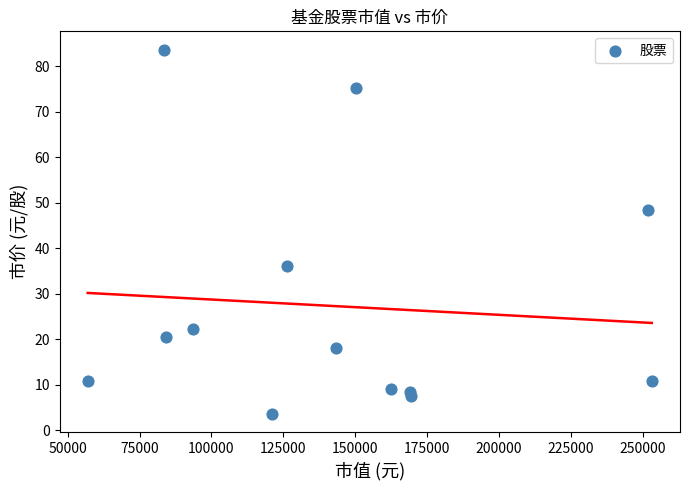

What is the range of X values (max minus min)?

196155.0